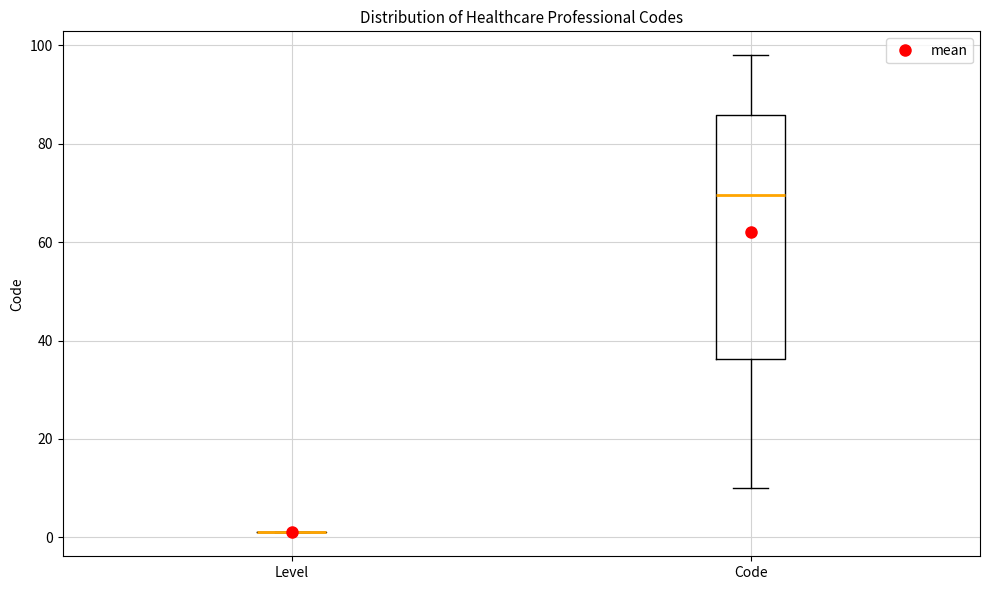

Reading left to right, read every box against the y-axis: the position of its median line, the range the box covers, and the ends of its whiskers. The values are not printed on the chart, so give them approximately, as read against the axis.

Level: box collapsed to a line at 2, whiskers 2 to 2
Code: median 70, box 36 to 86, whiskers 10 to 98